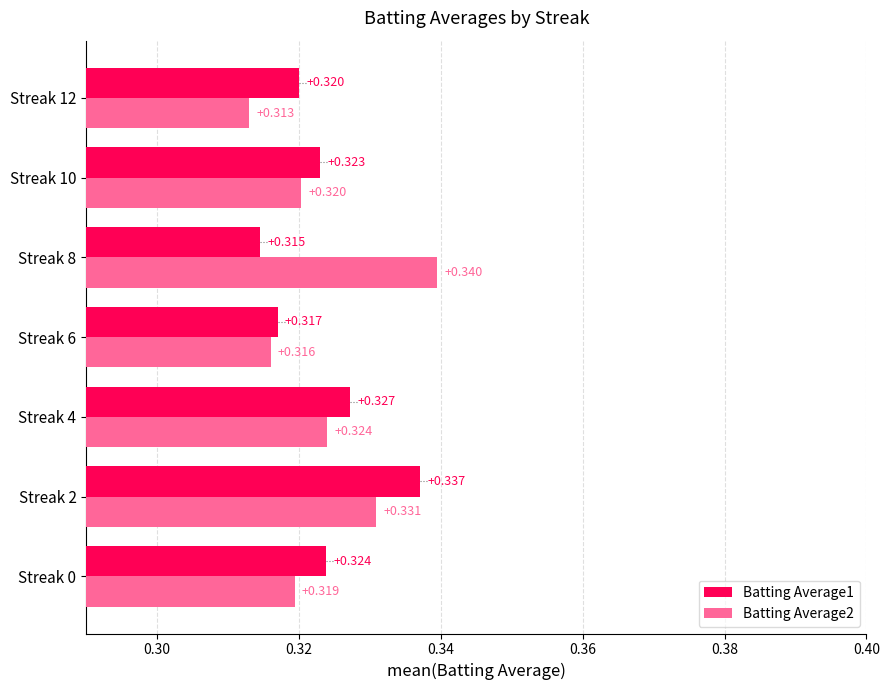

Is the value of Batting Average1 at Streak 0 greater than the value of Batting Average2 at Streak 8?

No